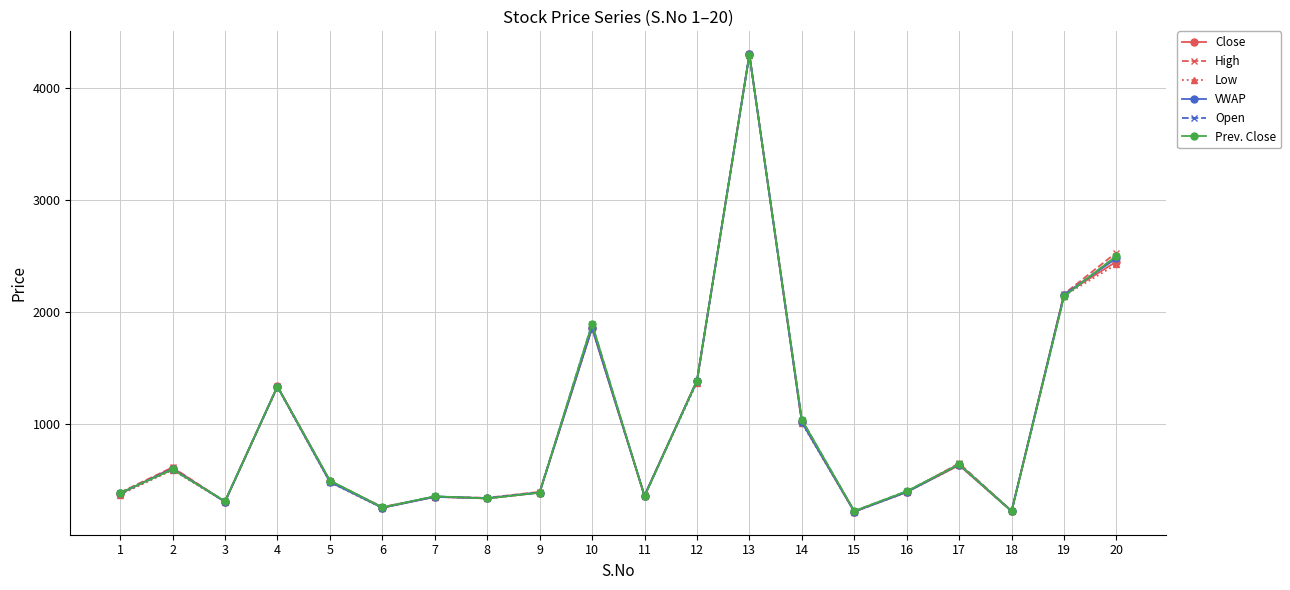

True or false: VWAP has a value of 3298 at 10.

False